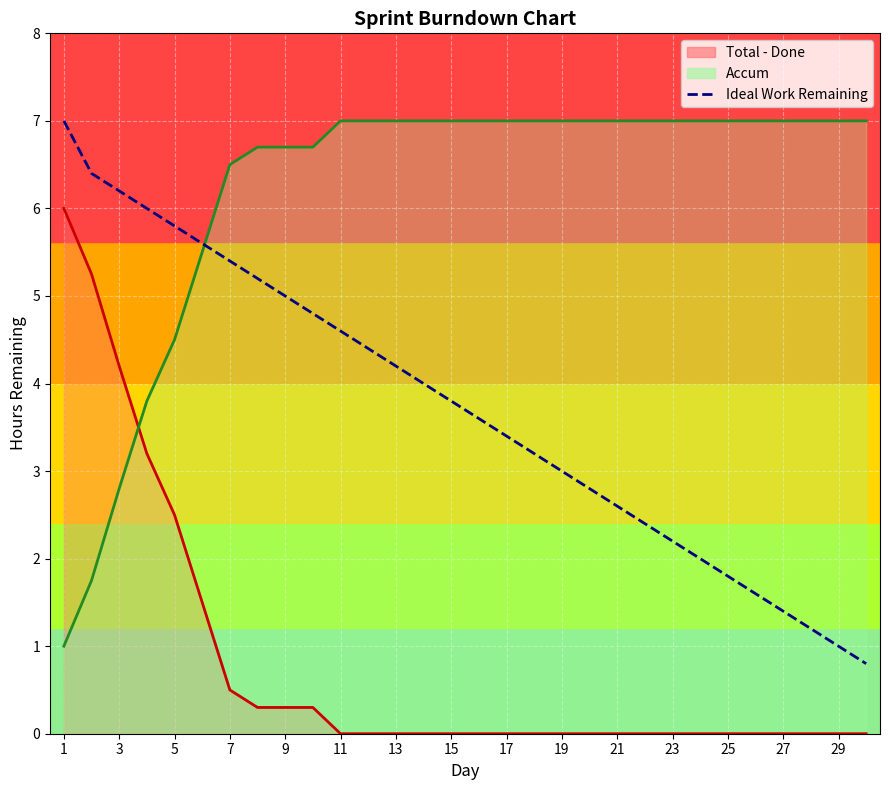

How many lines are shown in the chart?

1